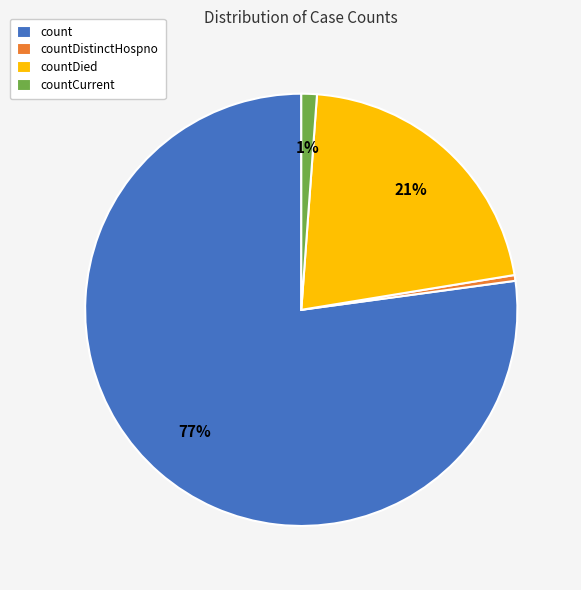

Which slice is the smallest?

countDistinctHospno